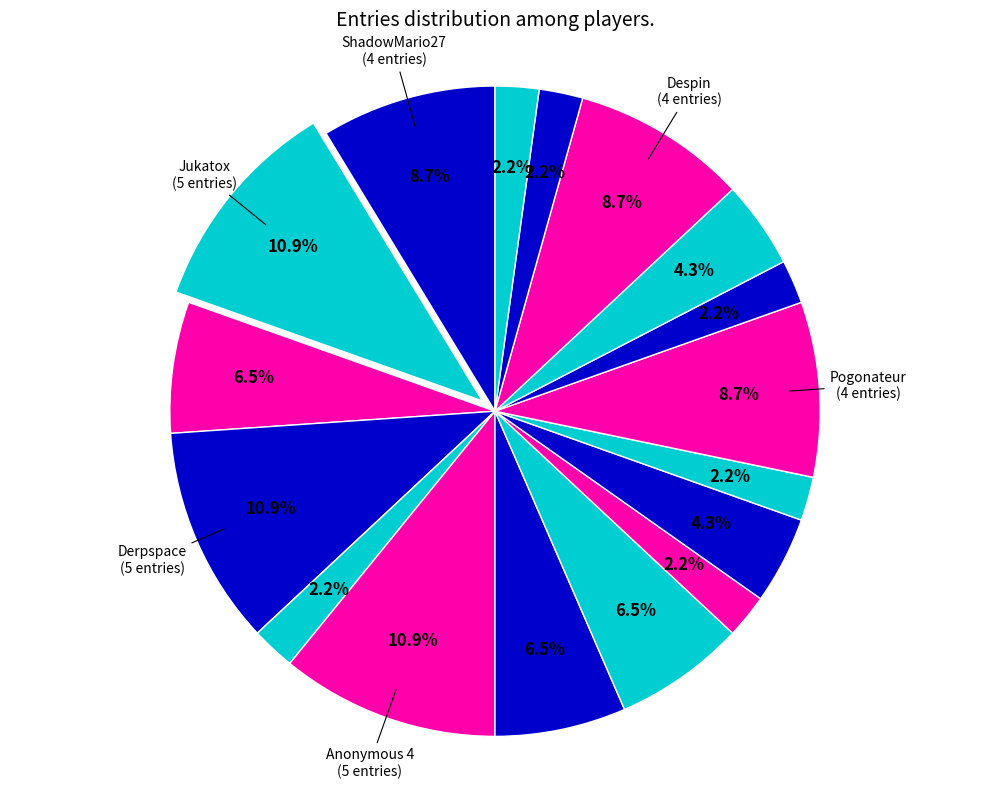

How many slices are in this pie chart?

17